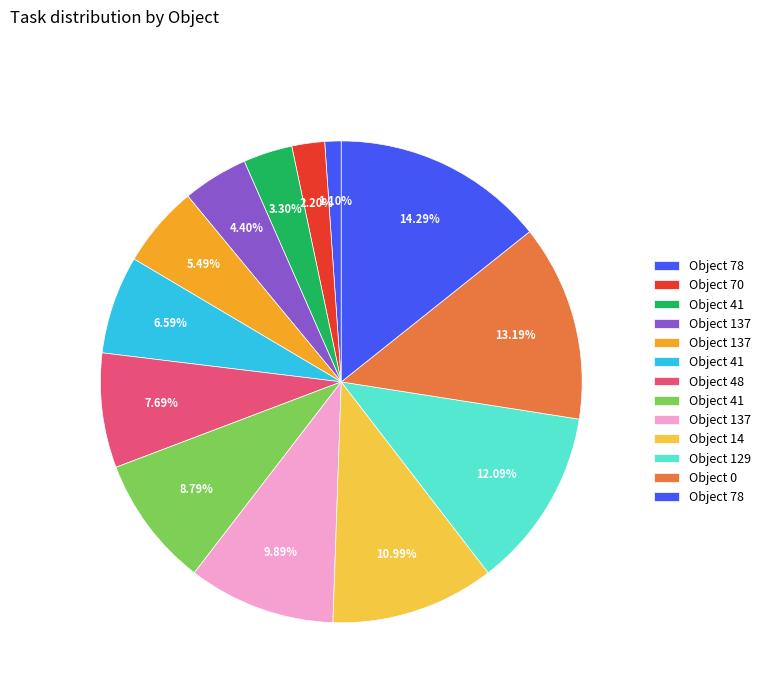

How many segments does this pie chart have?

13